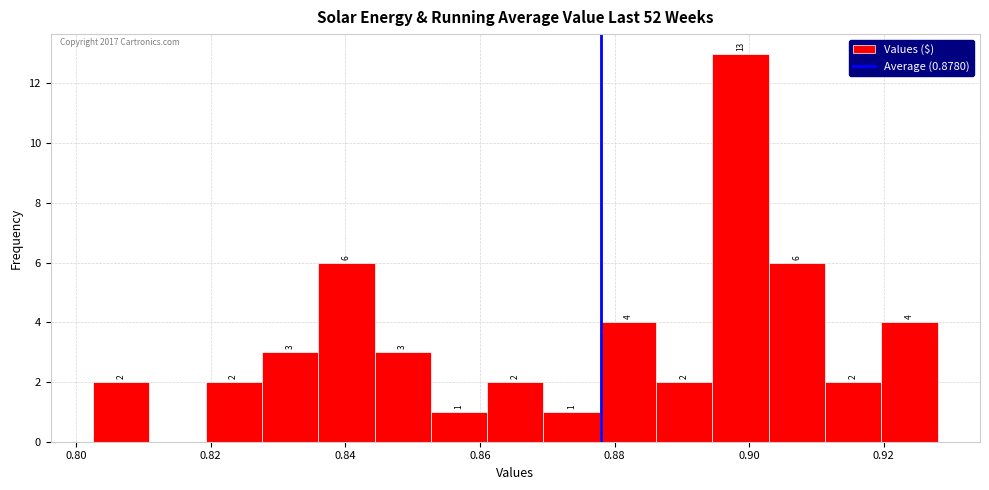

Over which range of the x-axis is the bar tallest?

0.894 to 0.902